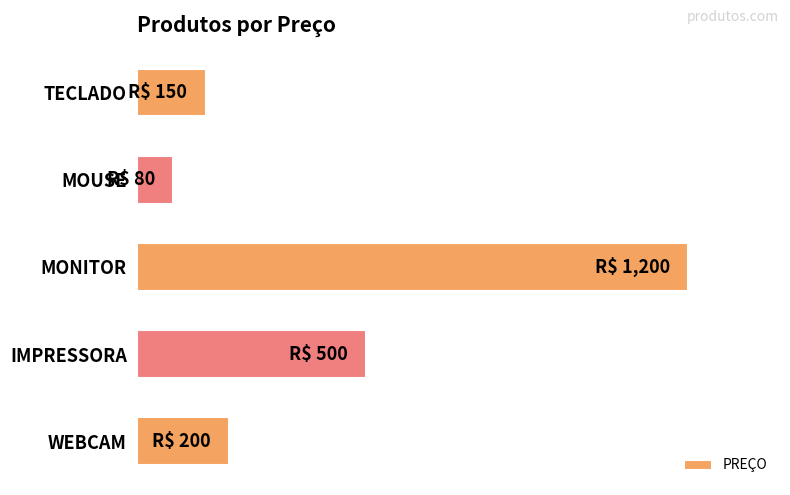

At which category does the chart reach its peak across all series?

MONITOR